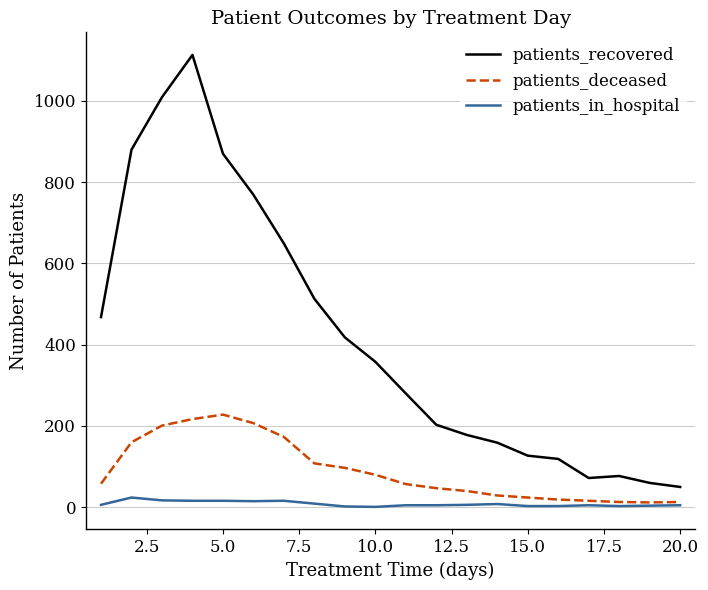

Which series has the widest spread of values?

patients_recovered